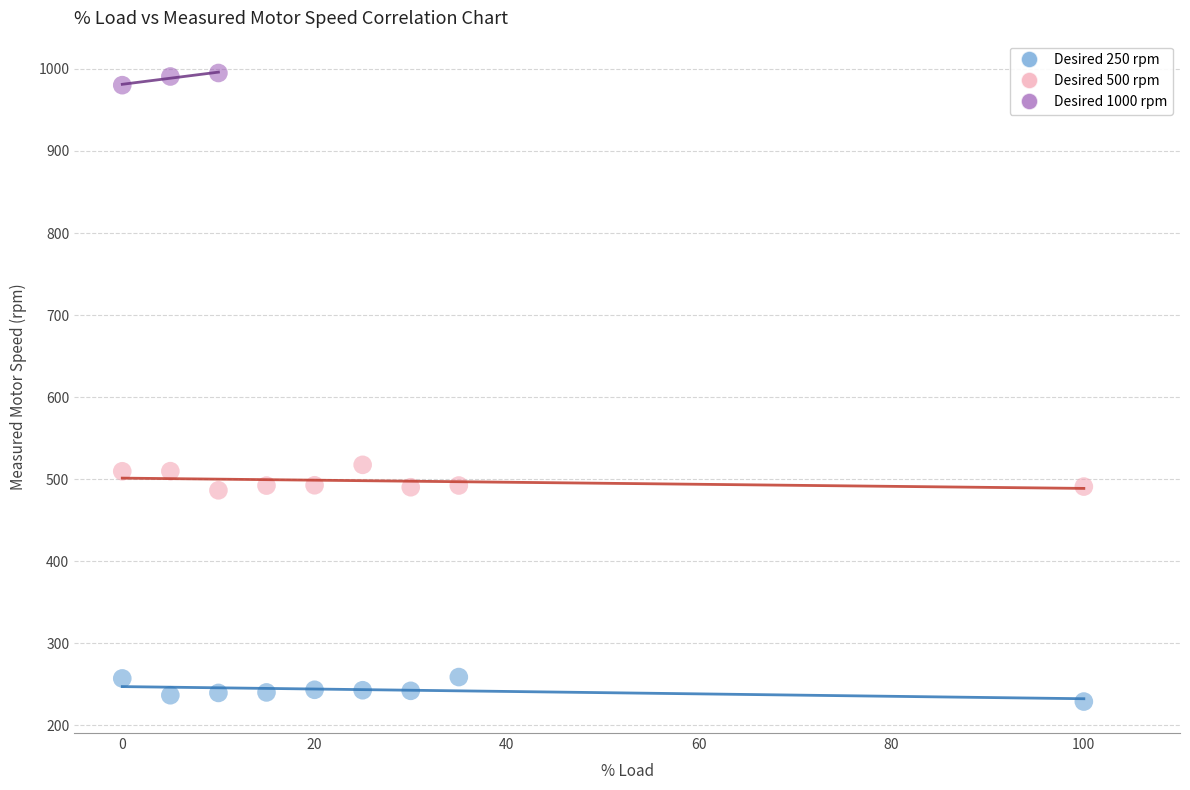

Which series reaches the maximum Y coordinate?

Desired 1000 rpm